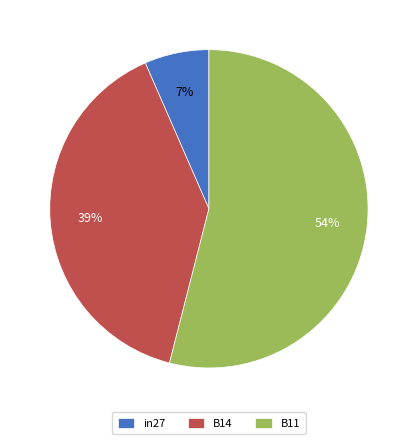

How many slices are in this pie chart?

3